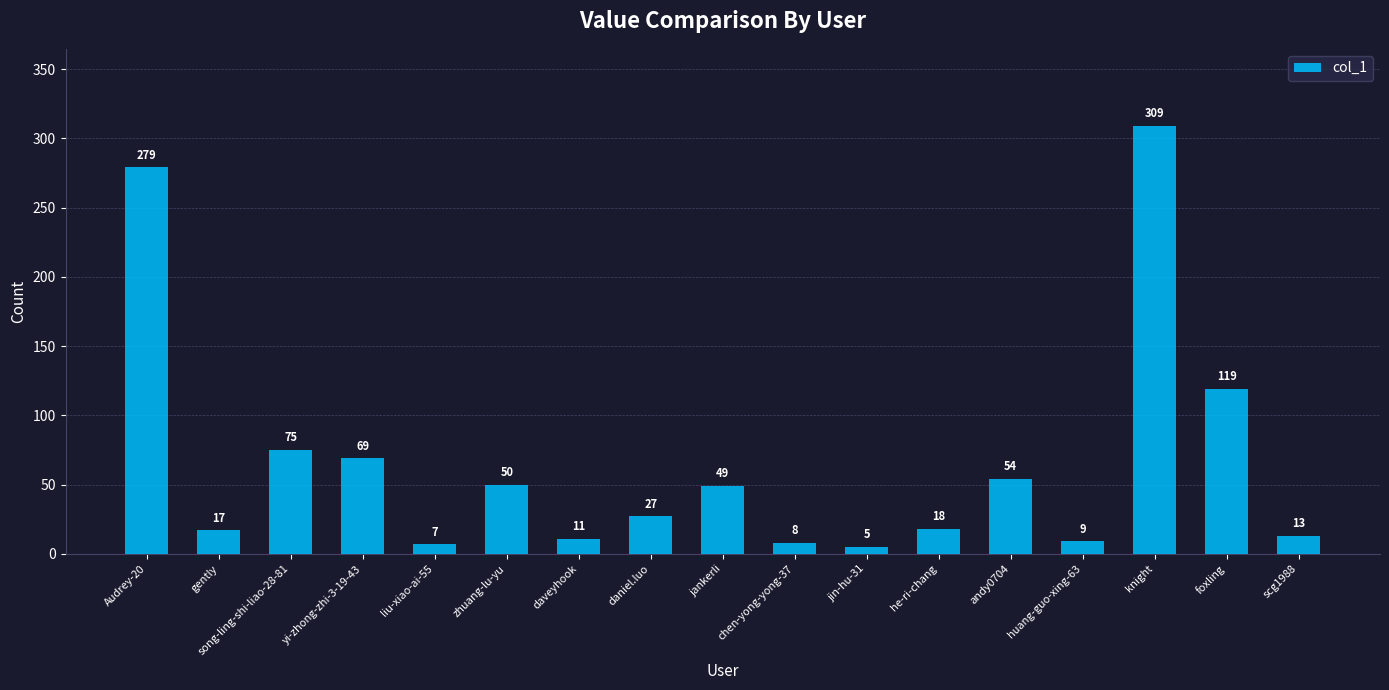

How many data points does each series have?

17